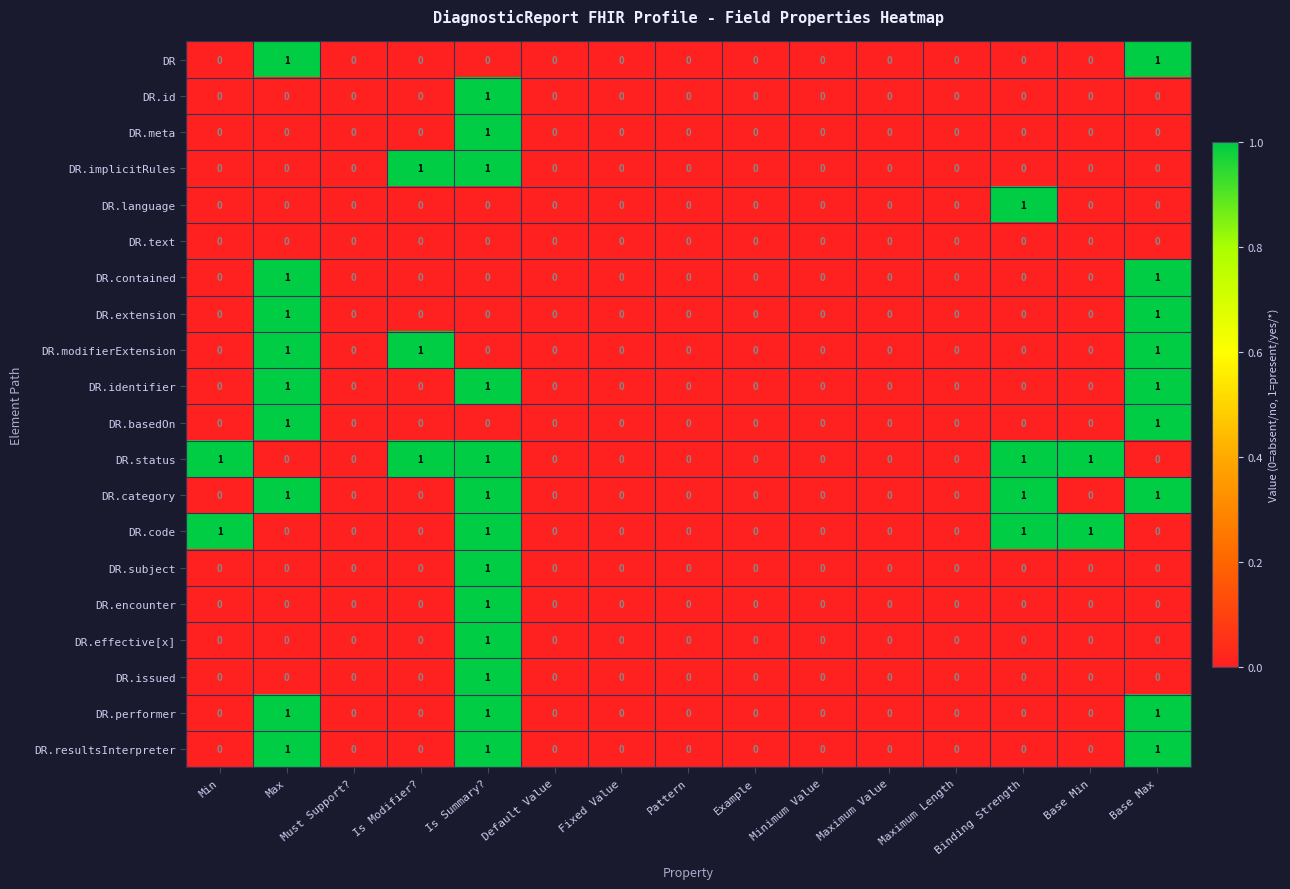

The value of DR.performer at Binding Strength is 0. True or false?

True